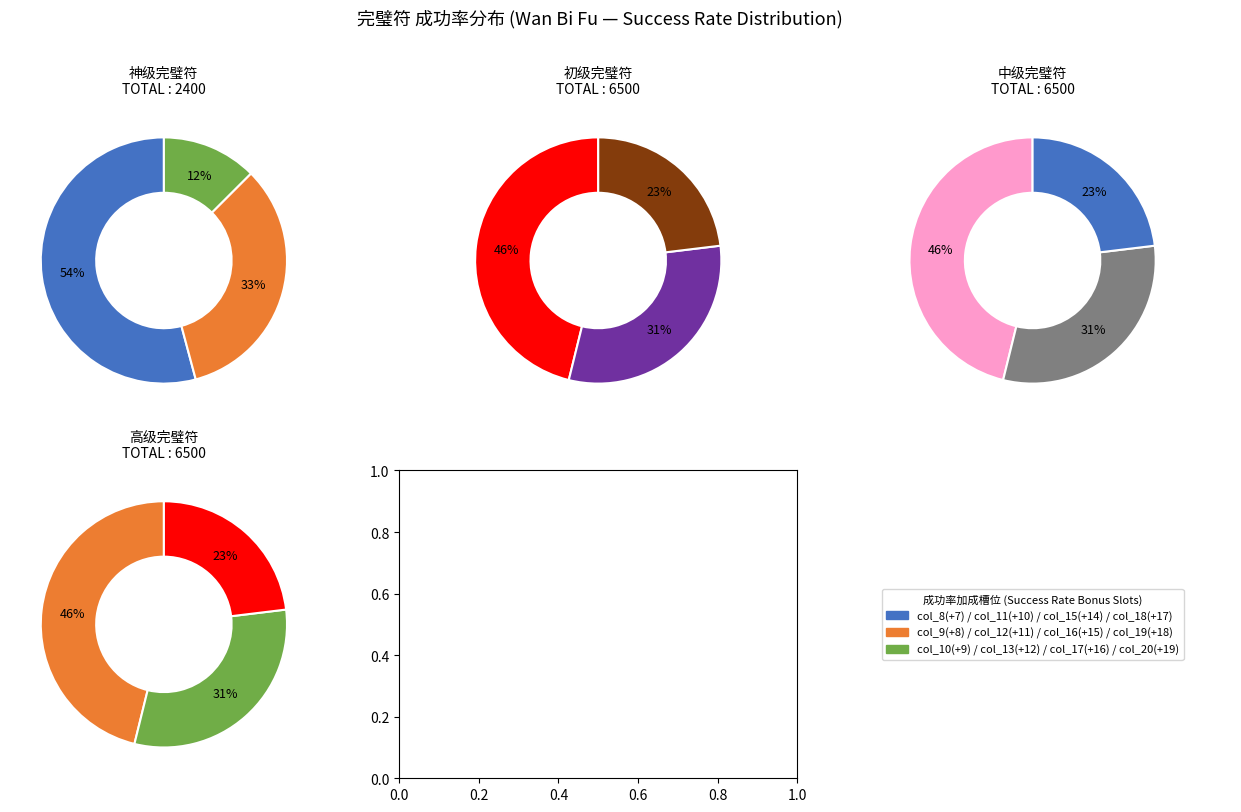

Count the number of slices in the pie.

3